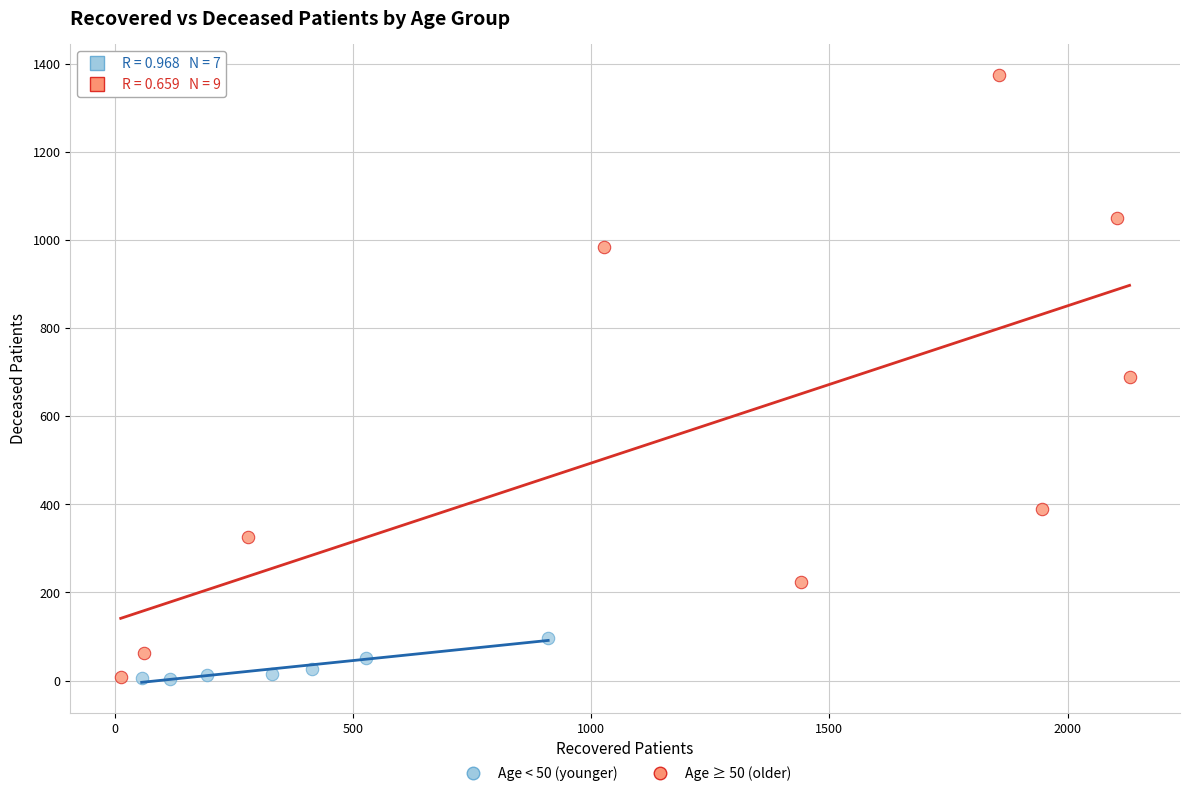

Which series has the widest spread of Y values?

Age ≥ 50 (older)